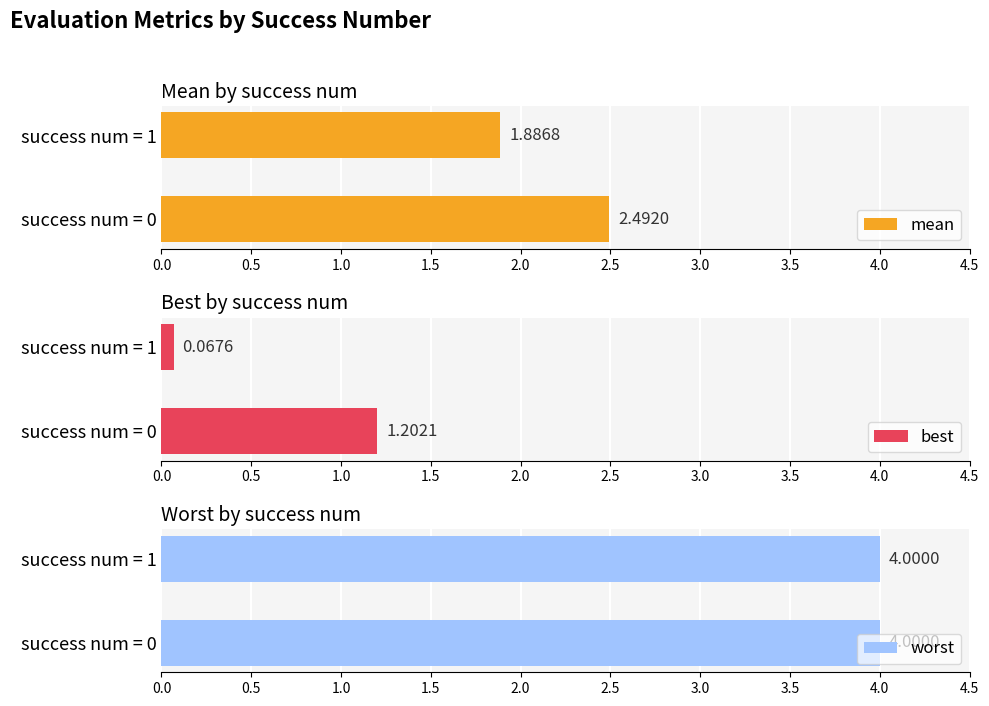

What is the sum of all best values?

1.3